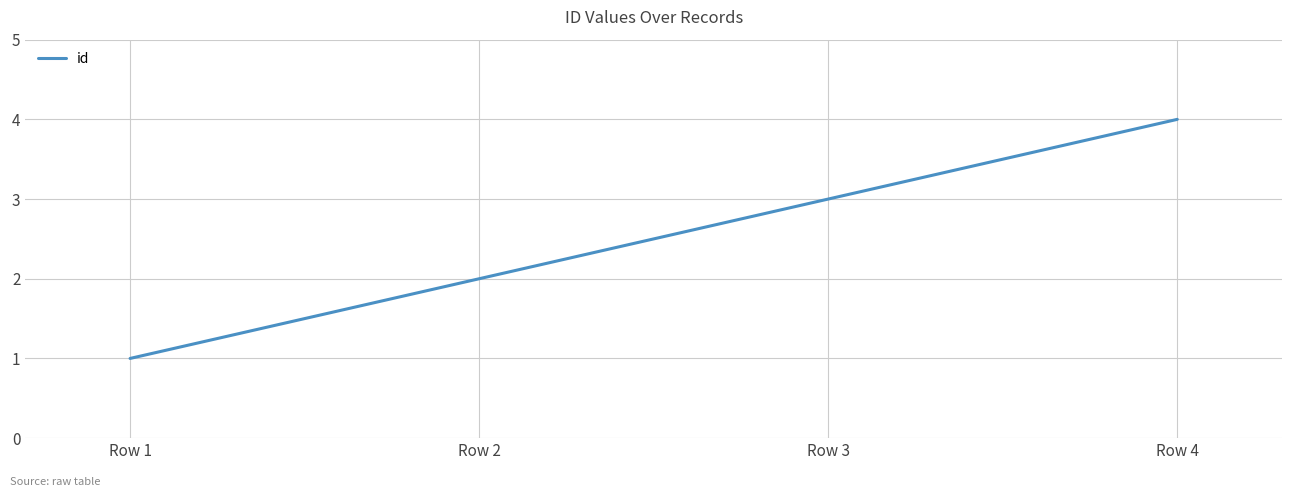

How many values are below 3?

2